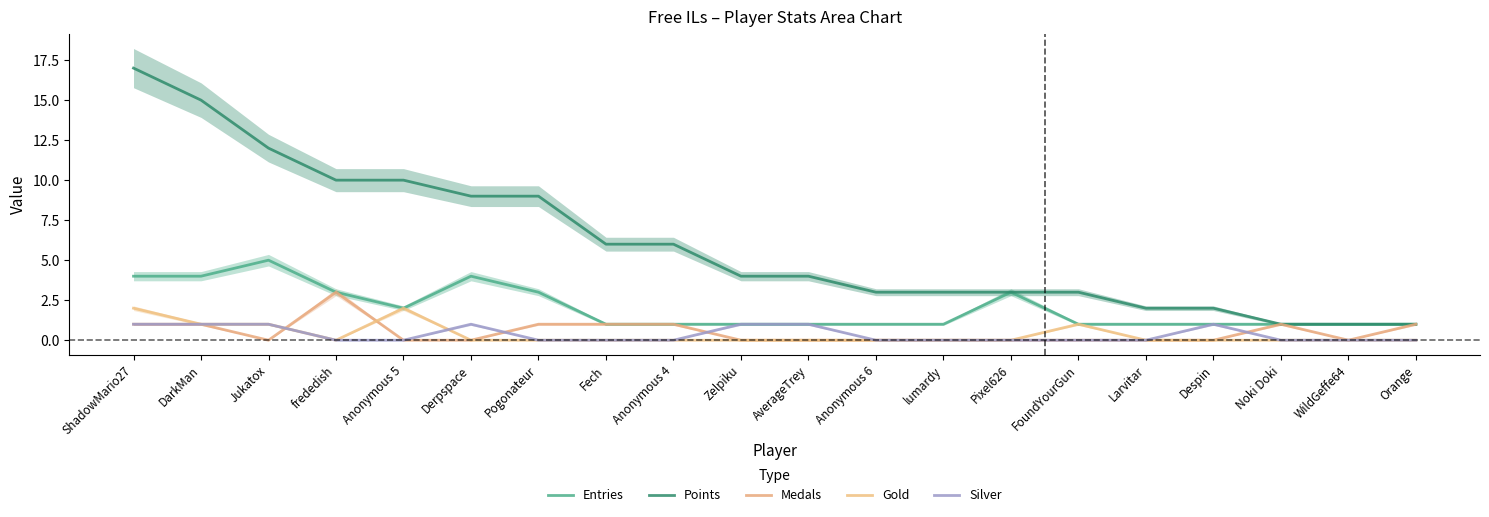

At which category is the sum across all series the highest?

ShadowMario27